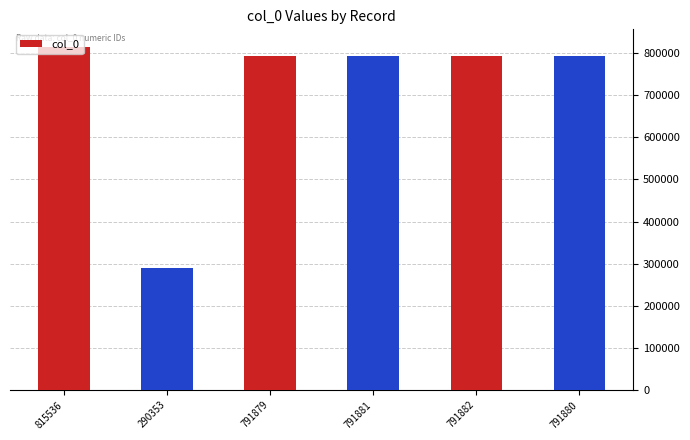

What is the label of the 3rd bar from the right?

791881